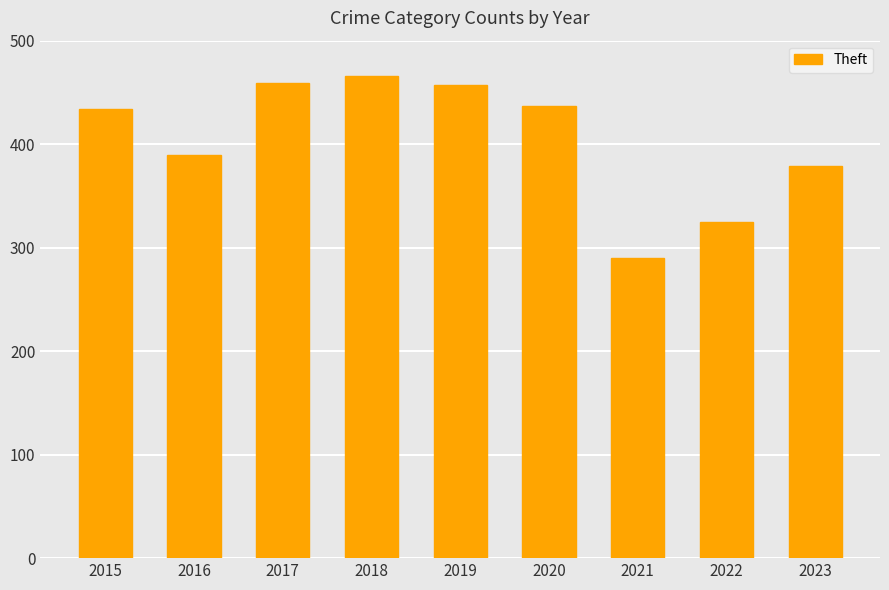

What is the minimum value shown in the chart?

290